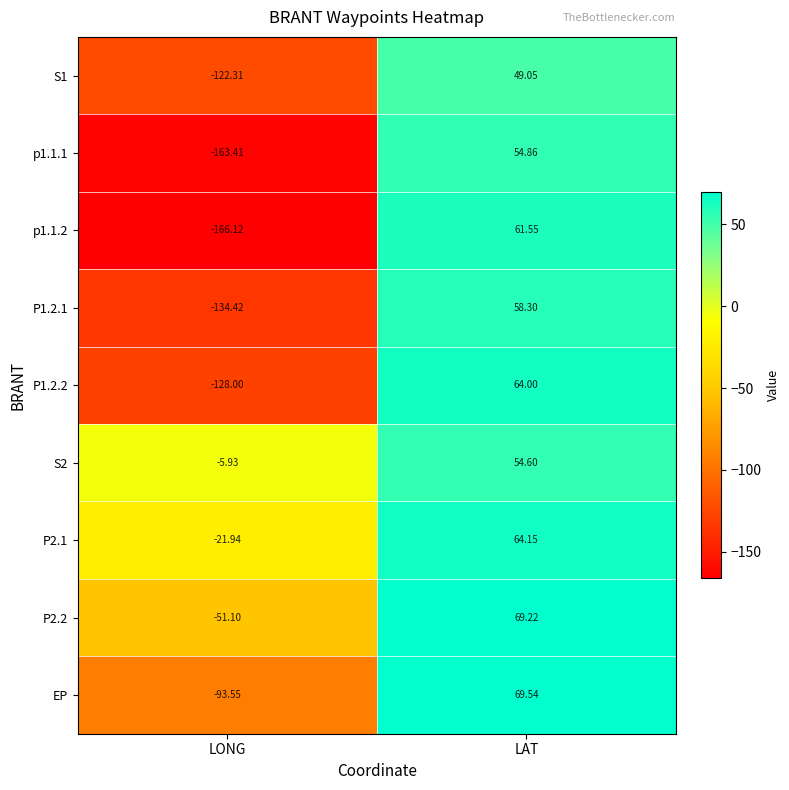

Is the value of p1.1.2 at LAT greater than the value of S1 at LONG?

Yes